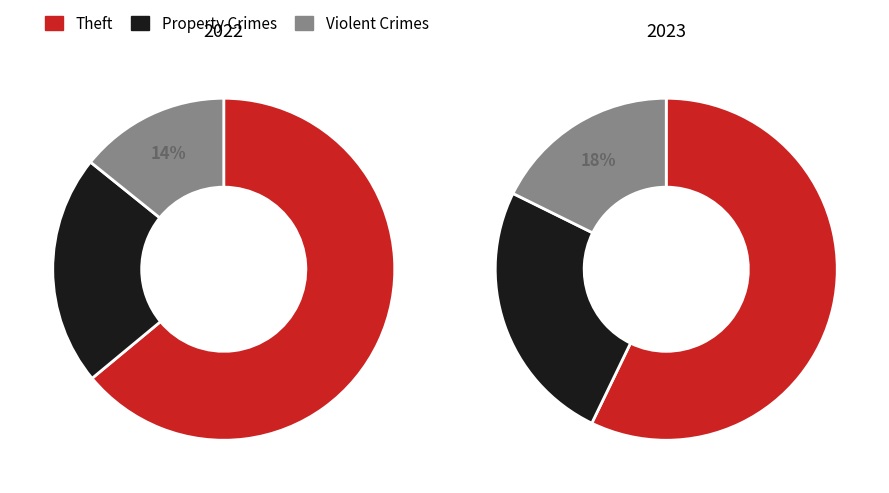

Does values_2022 represent more than half of the total?

Yes